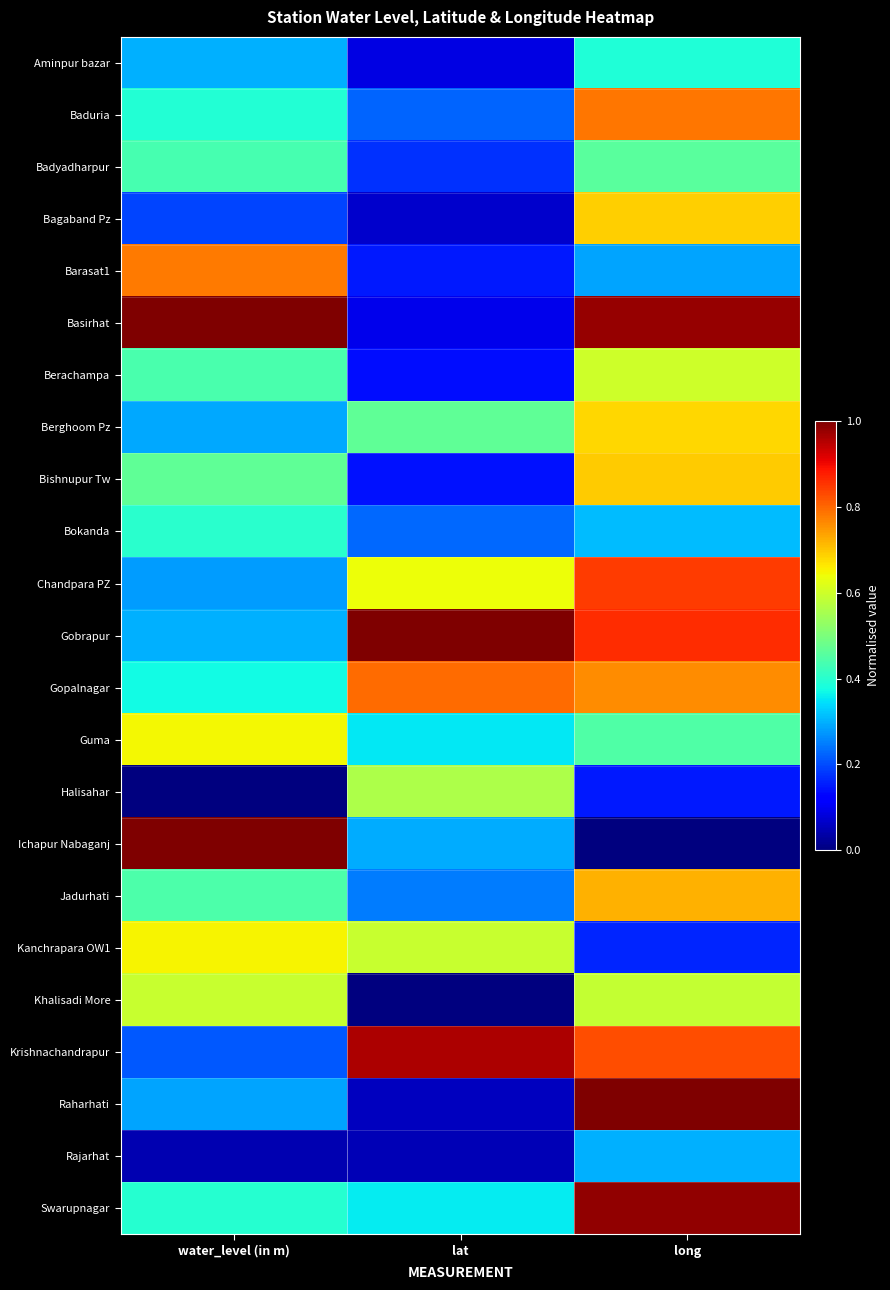

At how many categories does at least one series exceed 0?

3